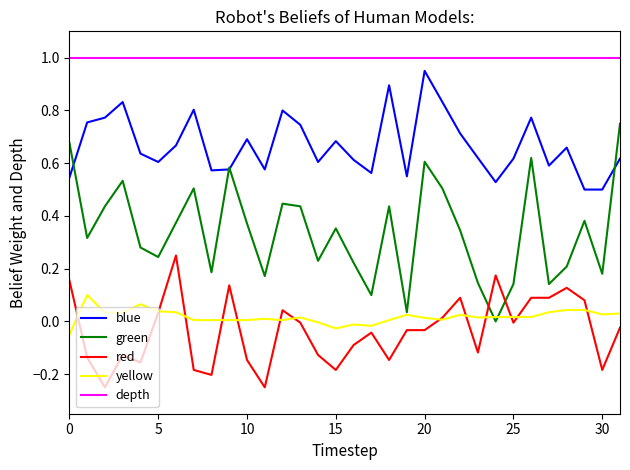

Which series has the widest spread of values?

green